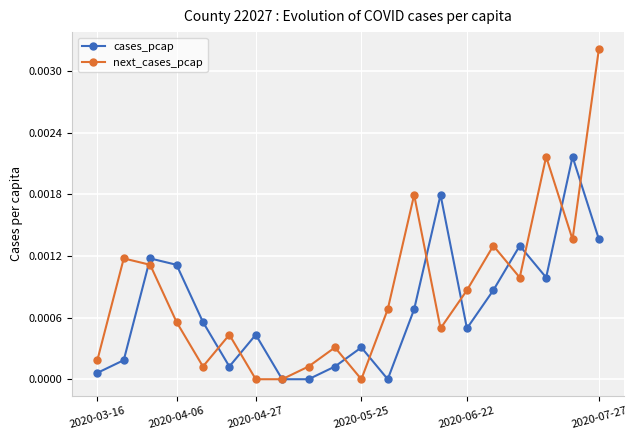

True or false: next_cases_pcap has more than 0 points higher than both neighbors.

True